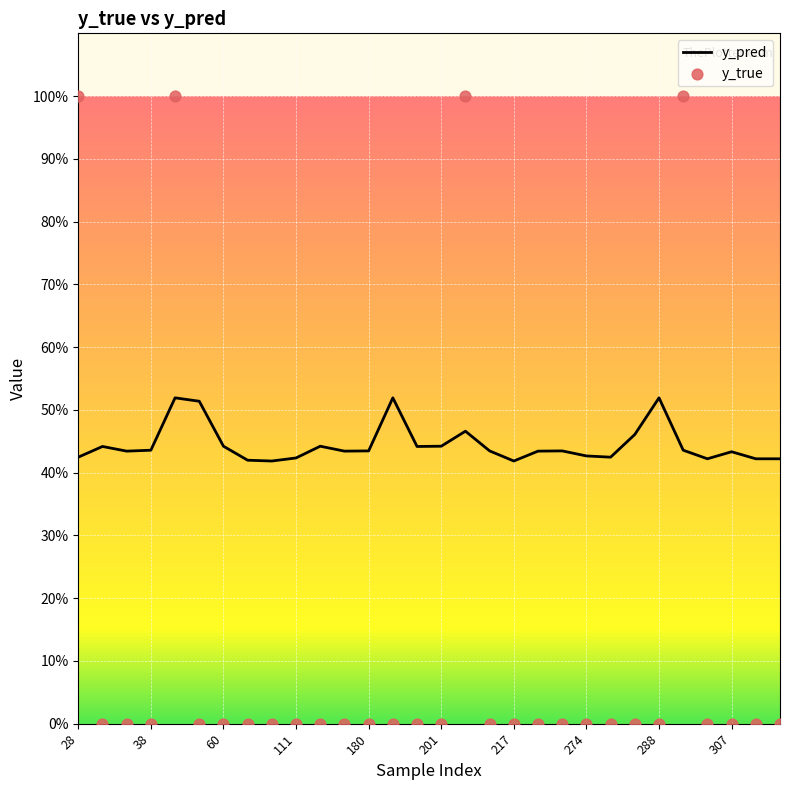

What are all the series names shown in the legend?

y_pred, y_true